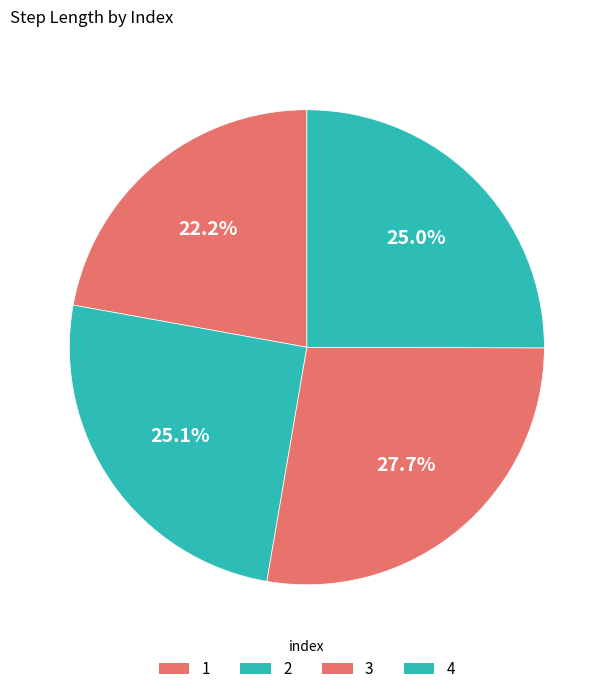

Rank the categories by value from highest to lowest.

3, 2, 4, 1